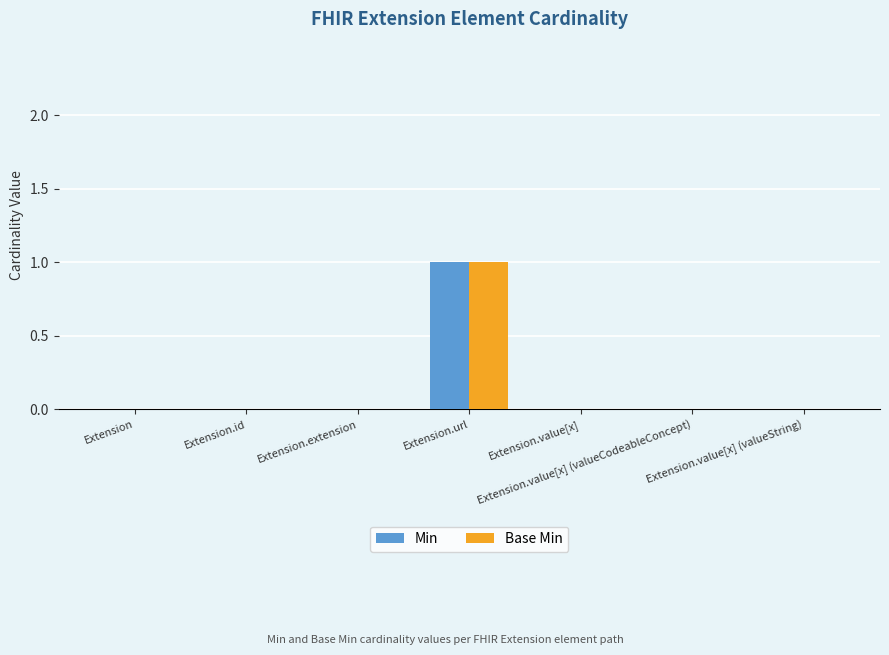

True or false: Base Min has a value of 2 at Extension.url.

False